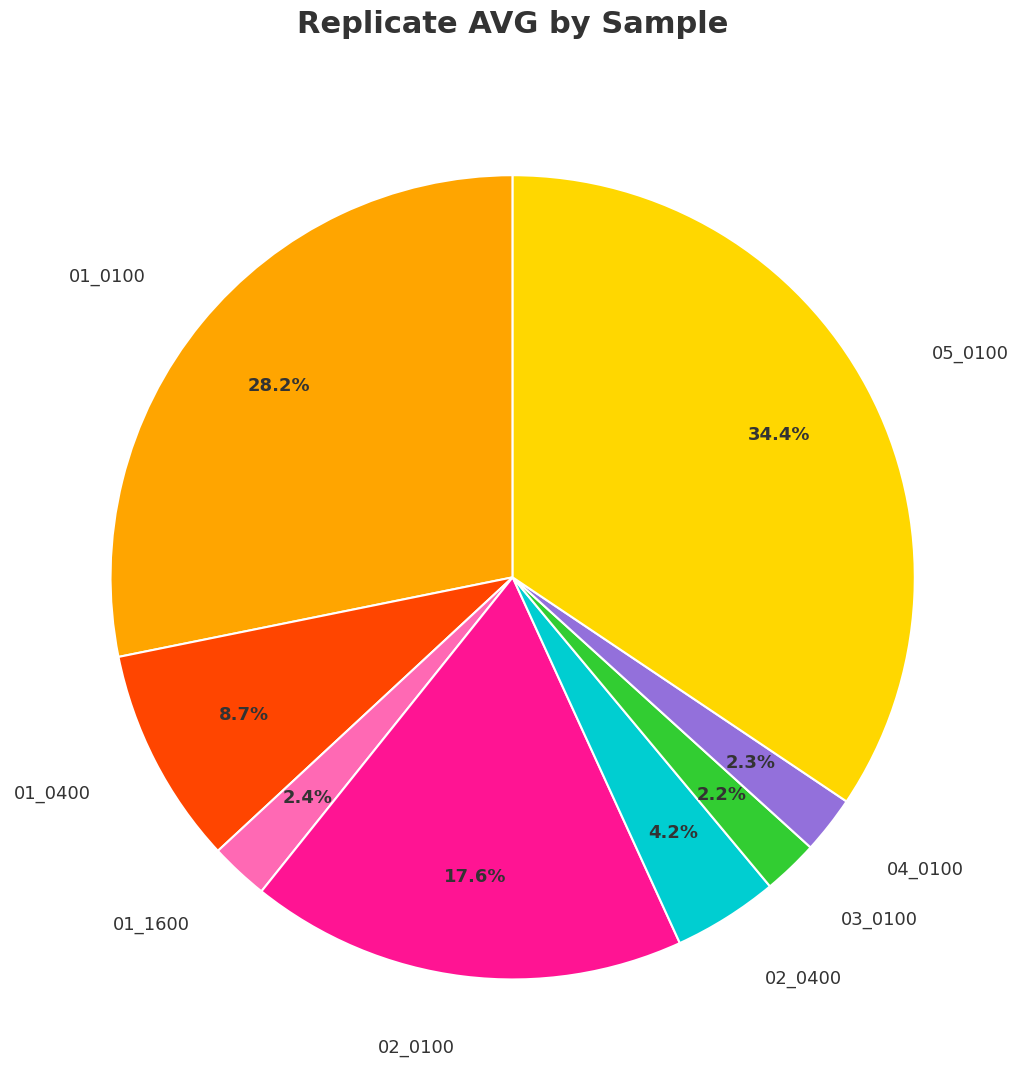

Is there a majority slice in this chart?

No